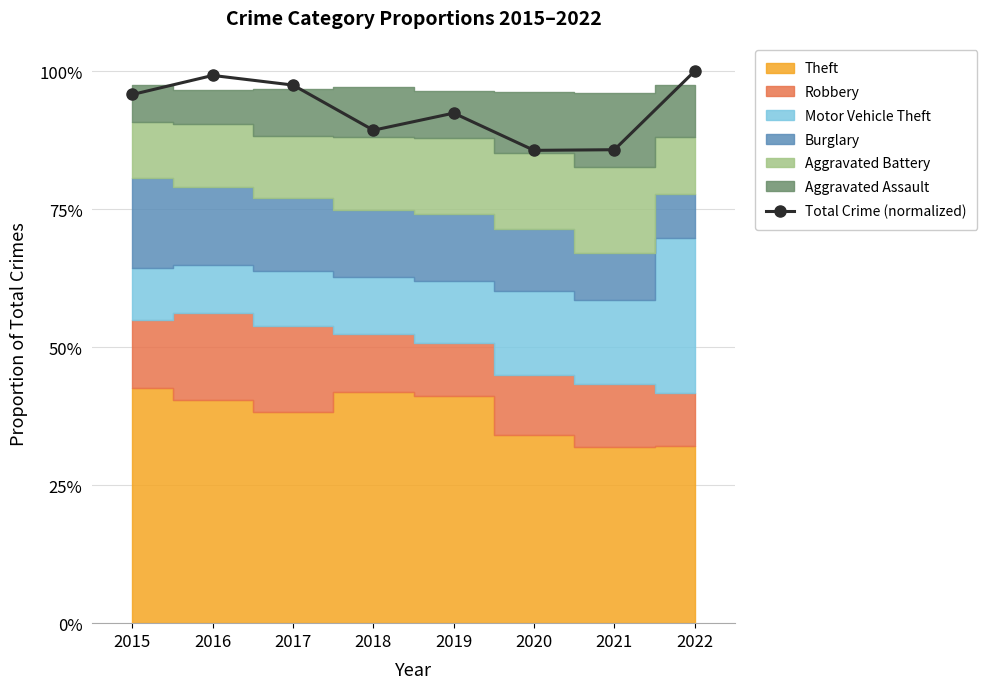

List the labels in order of value, largest first.

2022, 2016, 2017, 2015, 2019, 2018, 2021, 2020